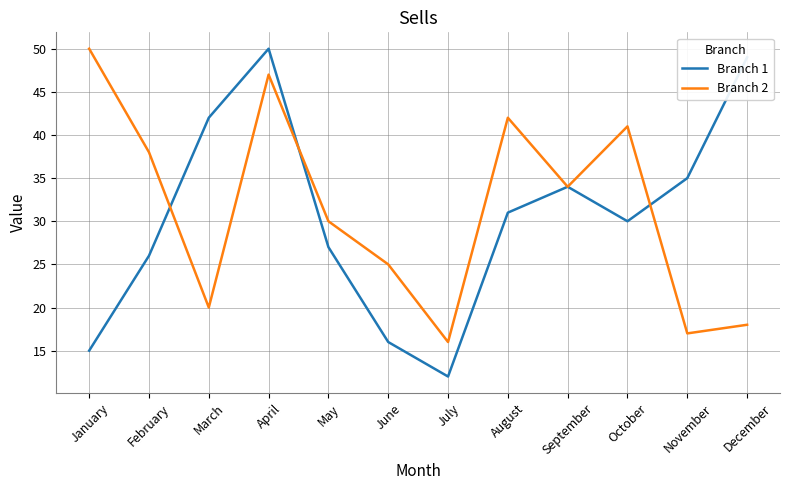

What is the lowest value of the Branch 2 series?

16